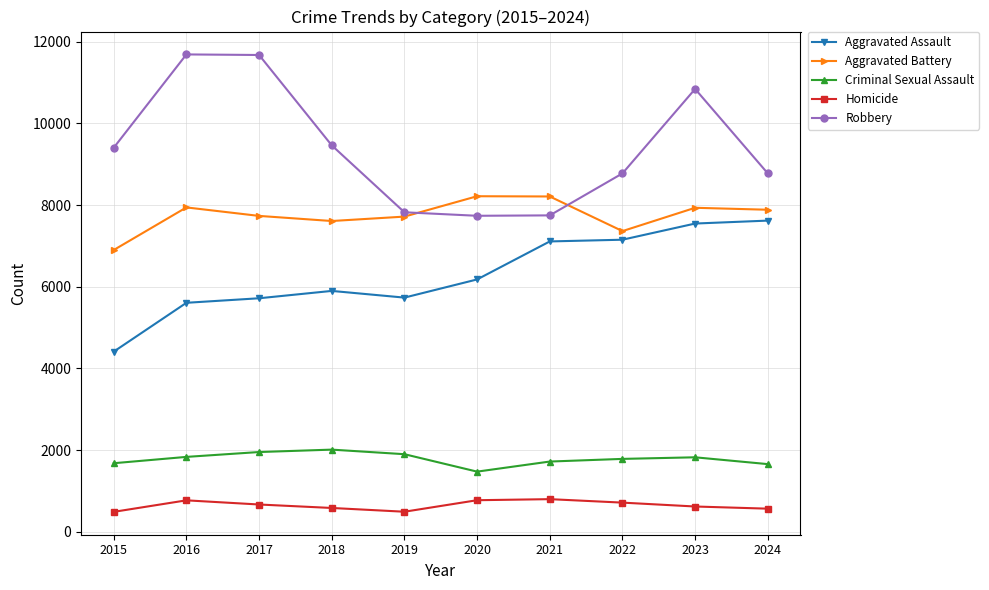

At how many categories does at least one series exceed 2482?

10